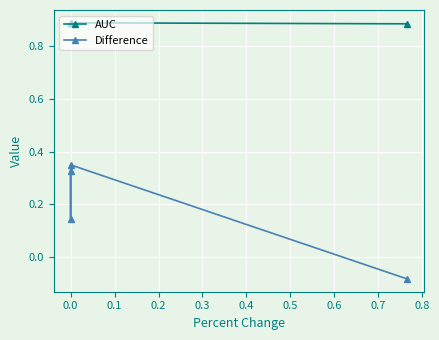

Does the chart display data point markers on the line(s)?

Yes